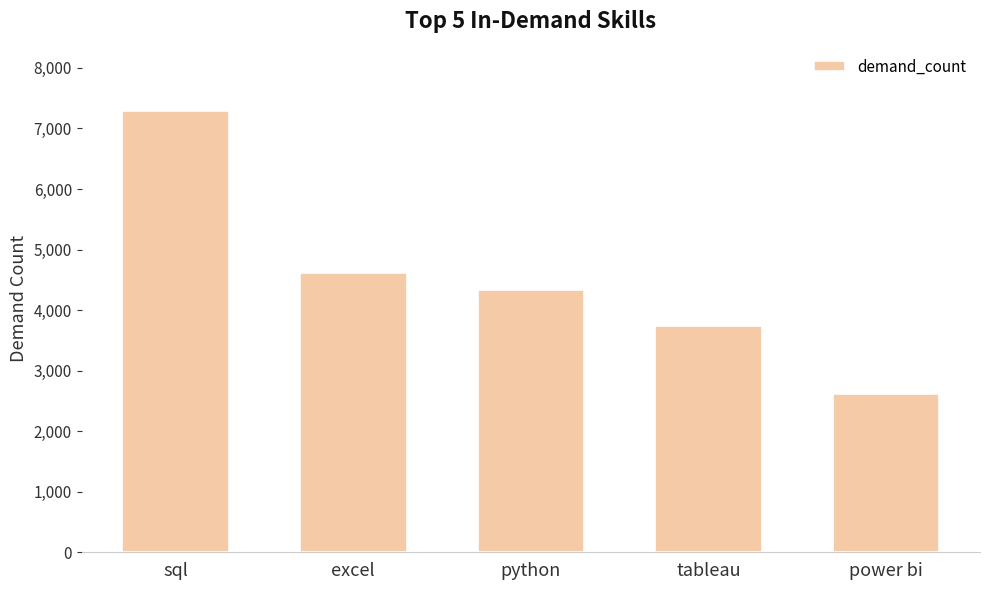

What value does the data have at power bi, to the nearest 100?

2600